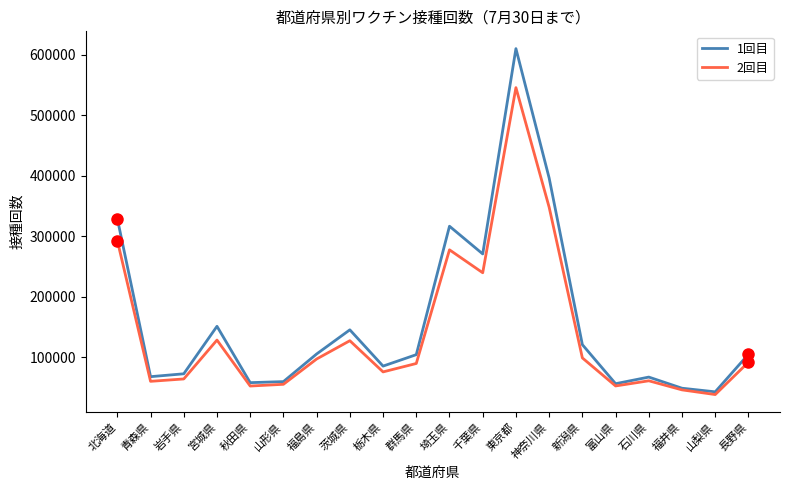

What are all the series names shown in the legend?

1回目, 2回目